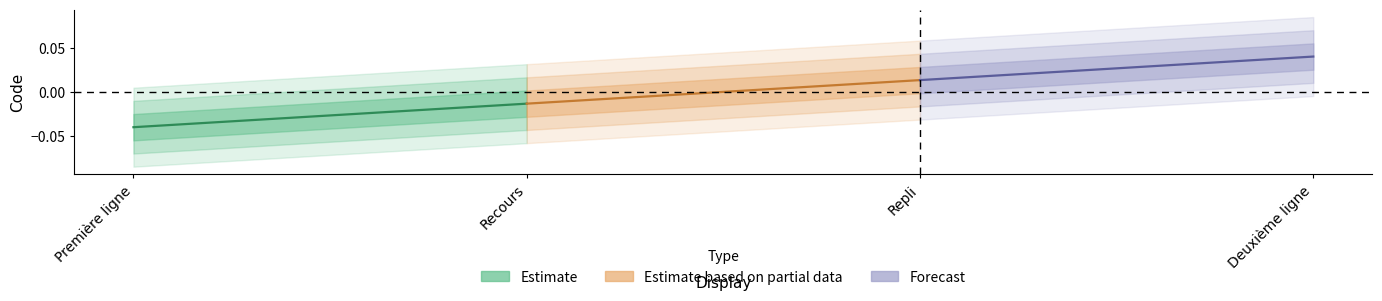

The value of Estimate based on partial data at Repli is 0.0. True or false?

False